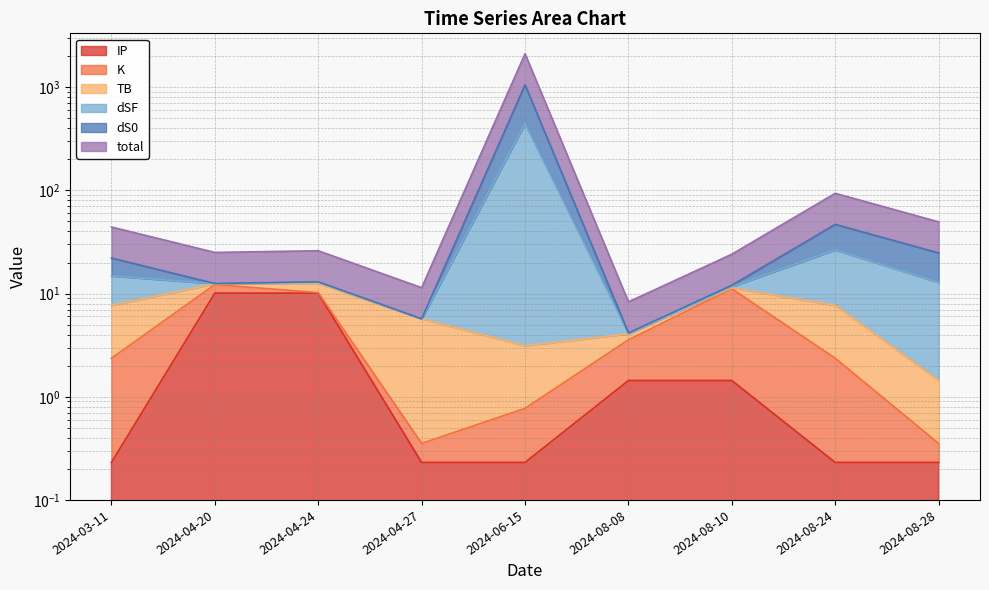

What is the minimum value for IP?

0.2